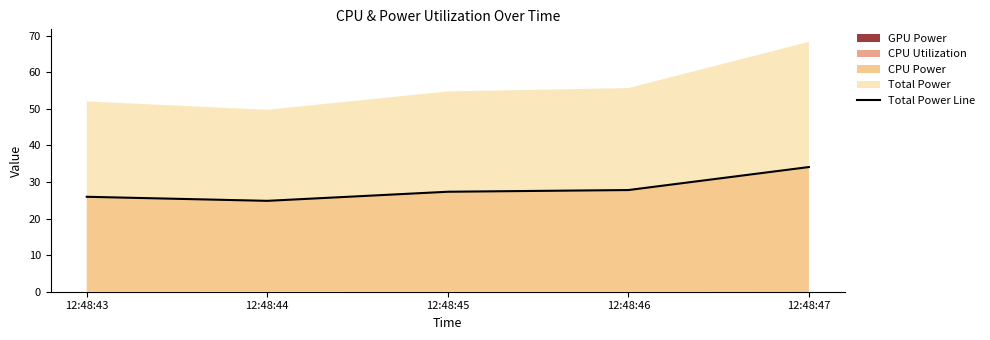

What is the sum of the values at 12:48:43 and 12:48:47?

60.0